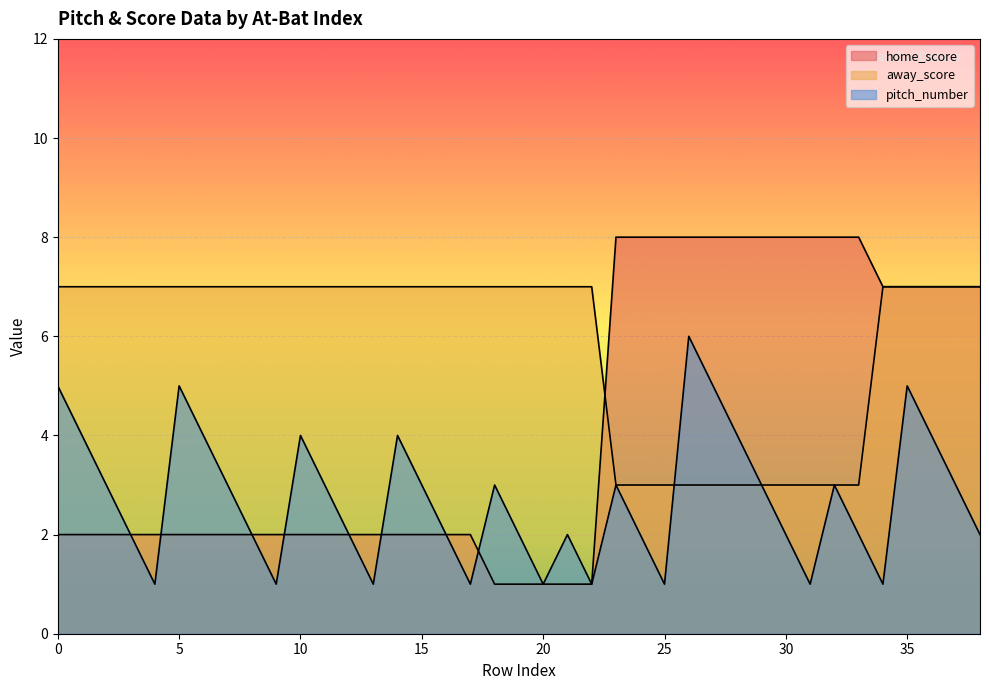

True or false: pitch_number has more than 0 interior local peaks.

True